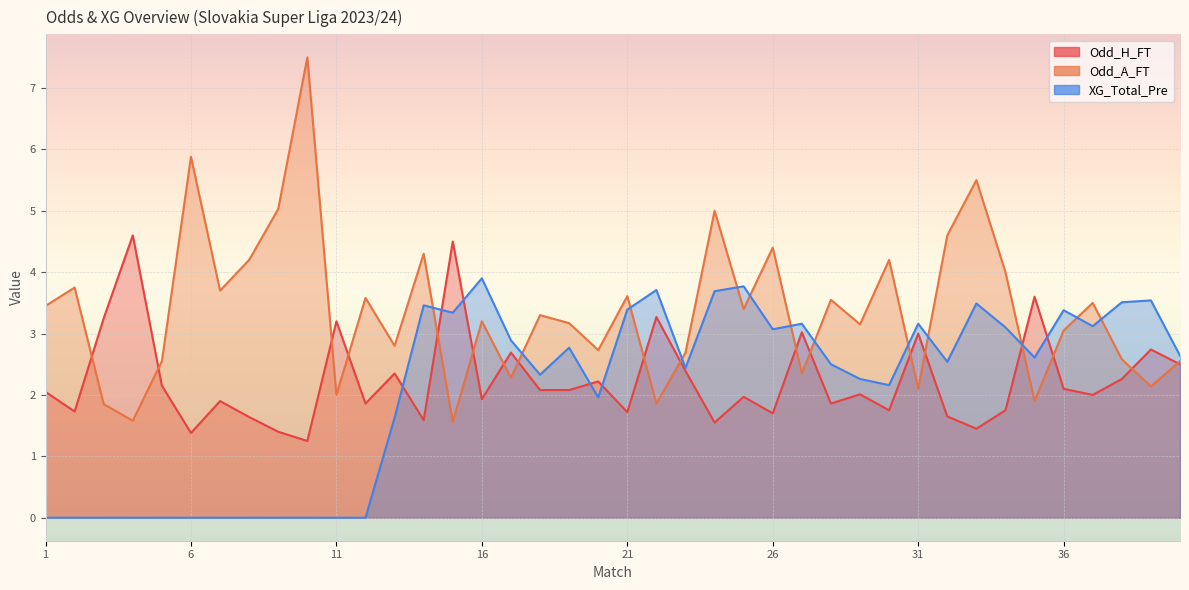

Is it true that XG_Total_Pre equals 1.2 at 12?

False